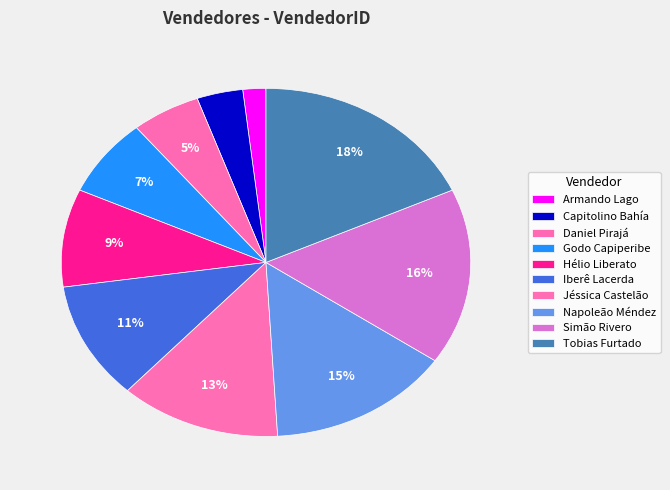

Count the number of slices in the pie.

10